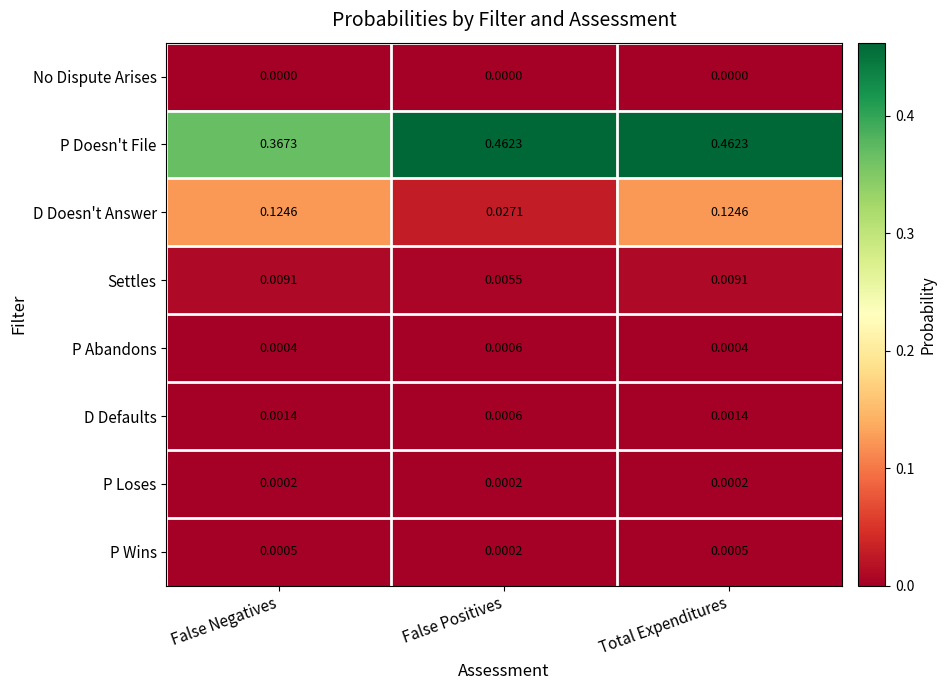

Which series has the largest range (max minus min)?

D Doesn't Answer